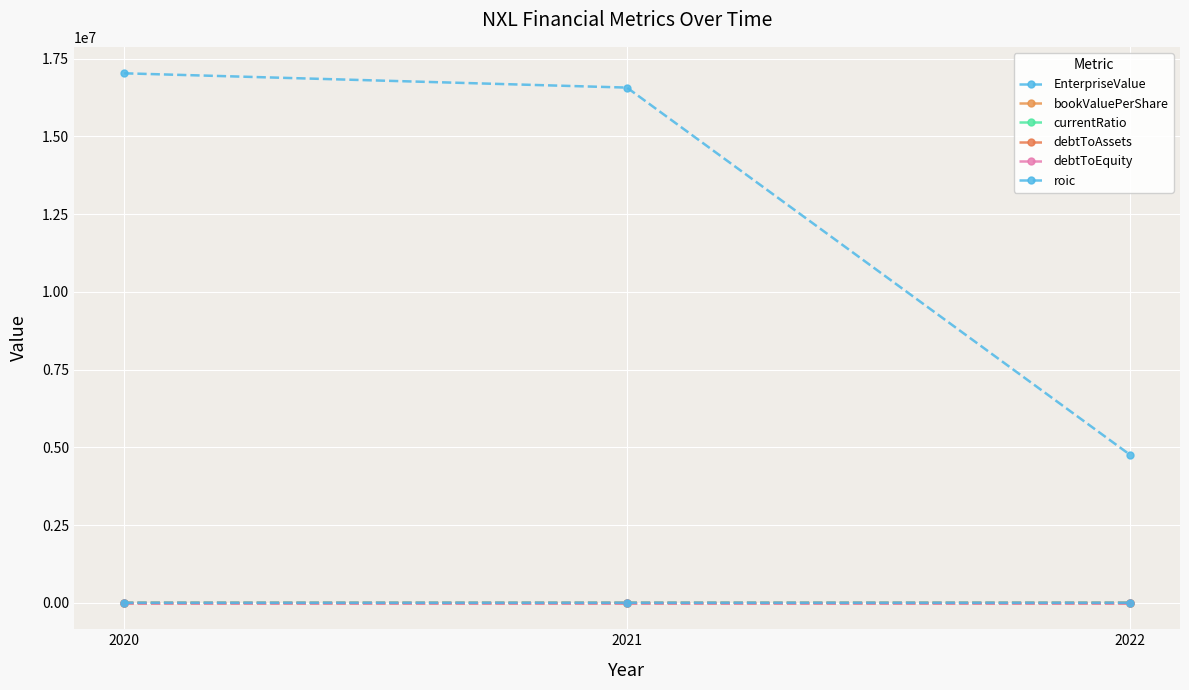

What is the sum of all currentRatio values?

4.2